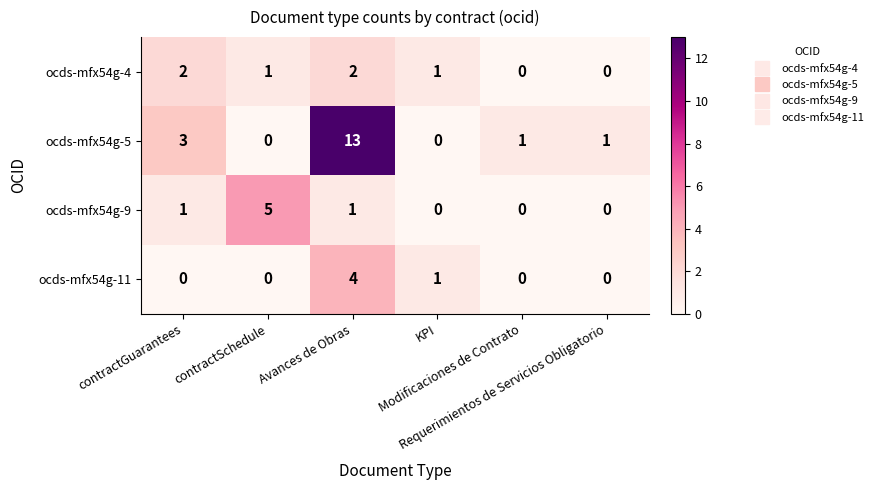

At how many categories does at least one series exceed 2?

3